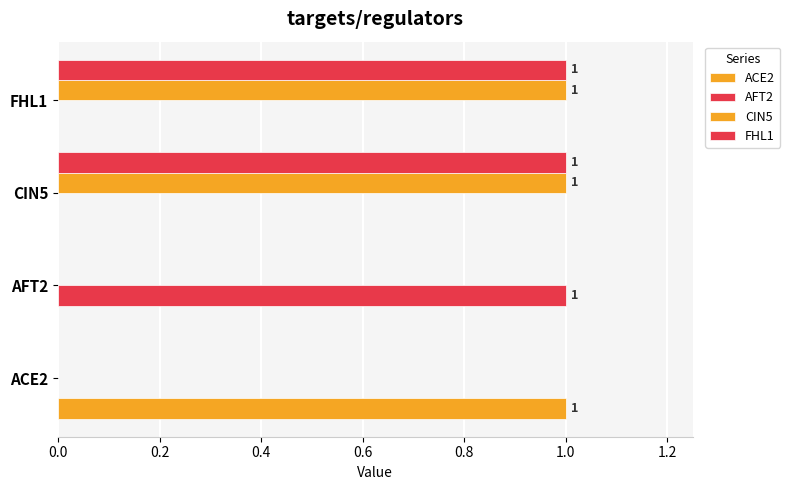

How many categories are shown in the chart?

4